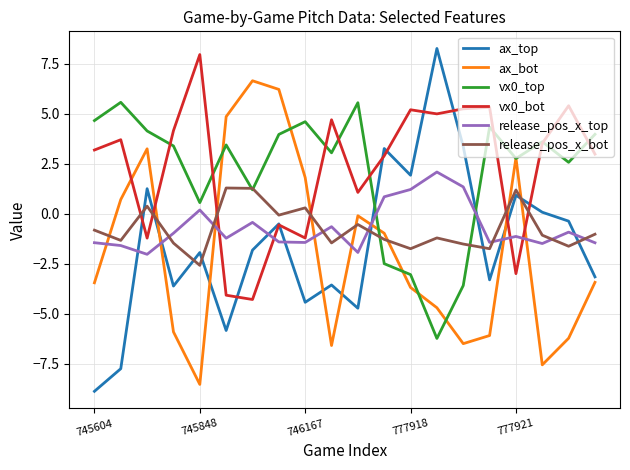

What is the difference between the maximum and minimum values in the vx0_top series?

11.8